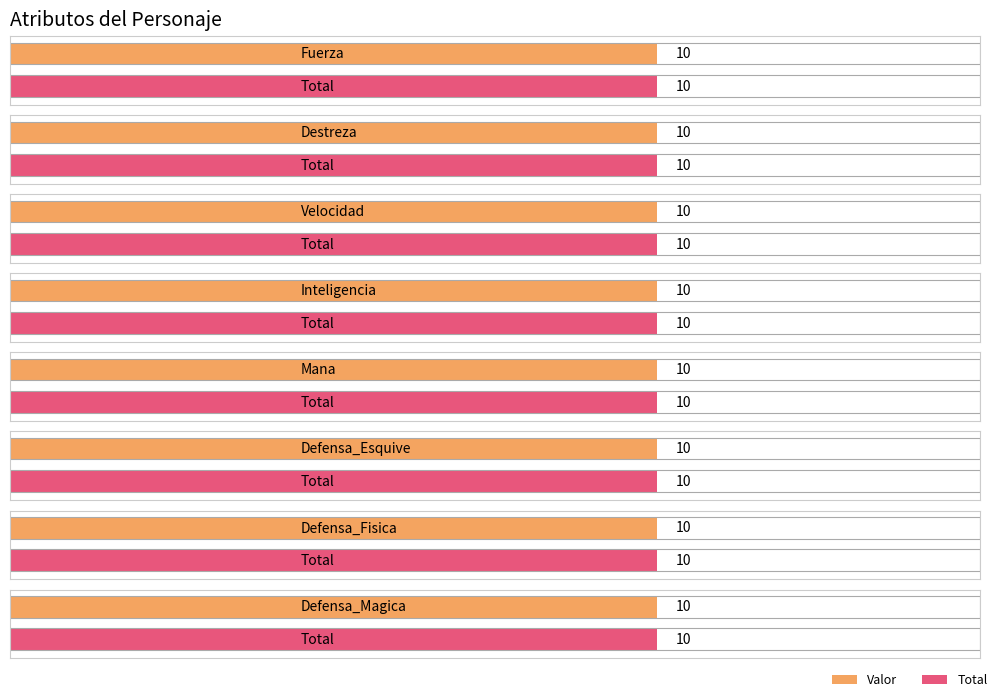

What is the minimum value for Total?

10